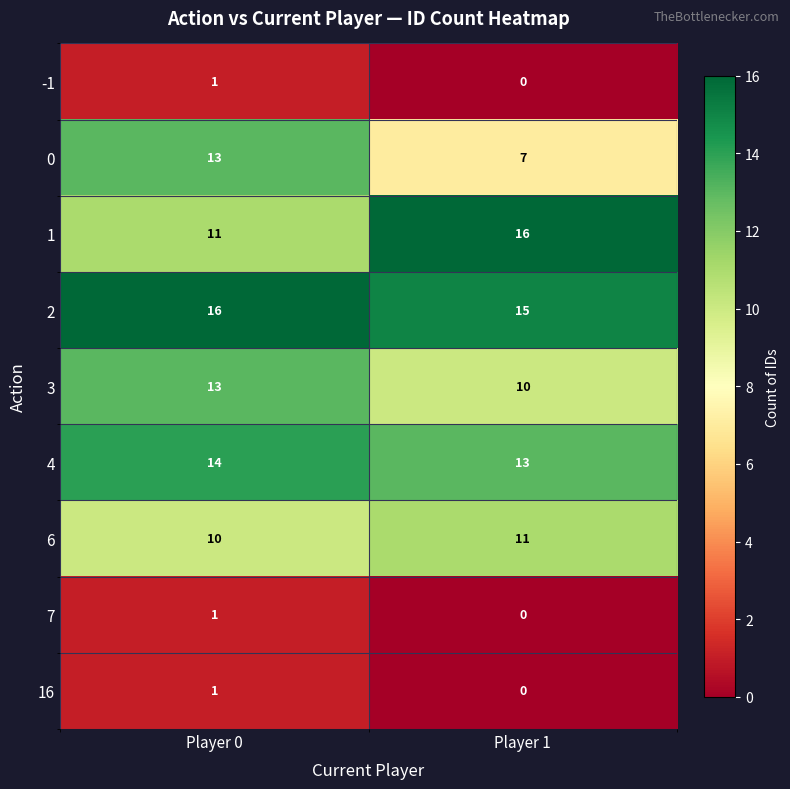

Which series has the largest range (max minus min)?

0